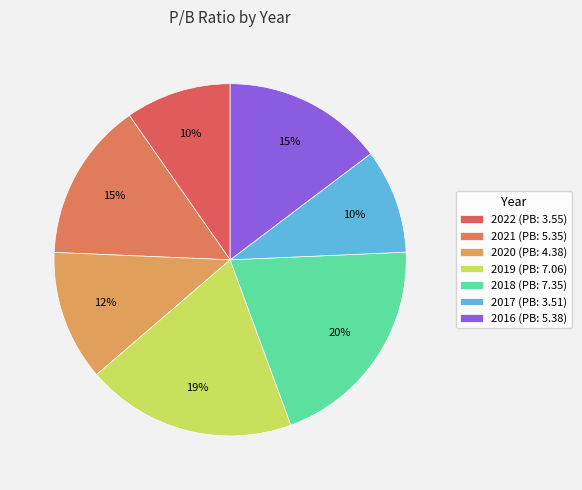

Rank the categories by value from highest to lowest.

2018, 2019, 2016, 2021, 2020, 2022, 2017